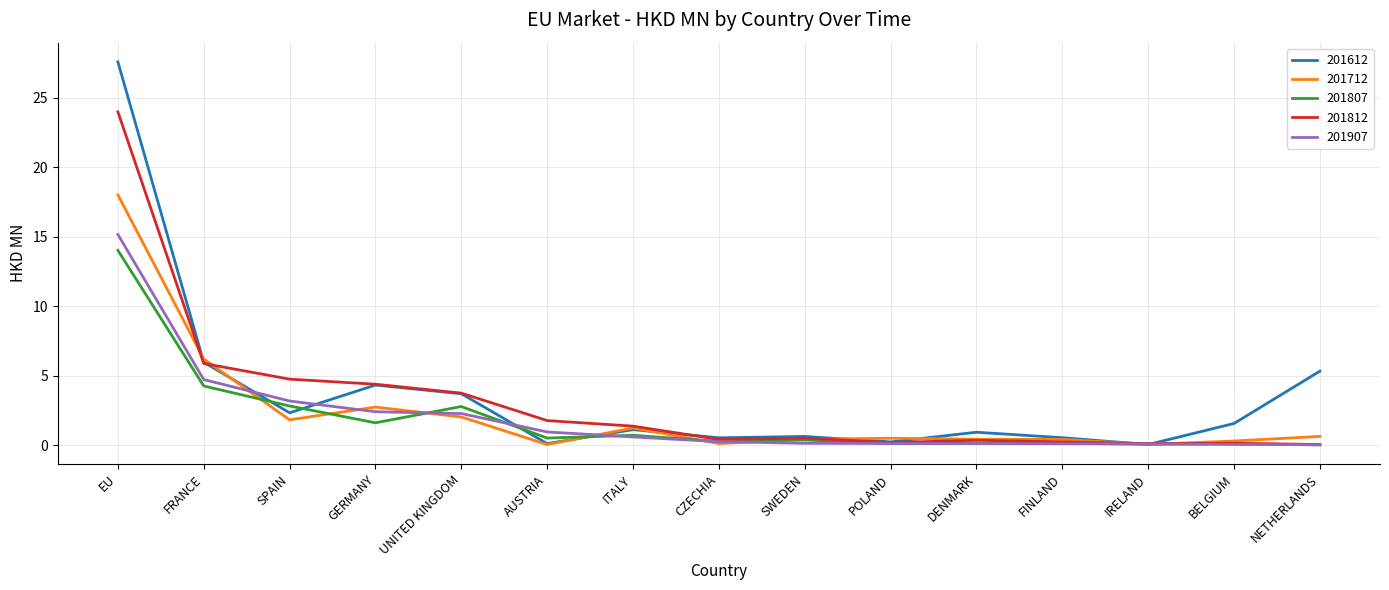

What is the average value of the 201712 series?

2.3